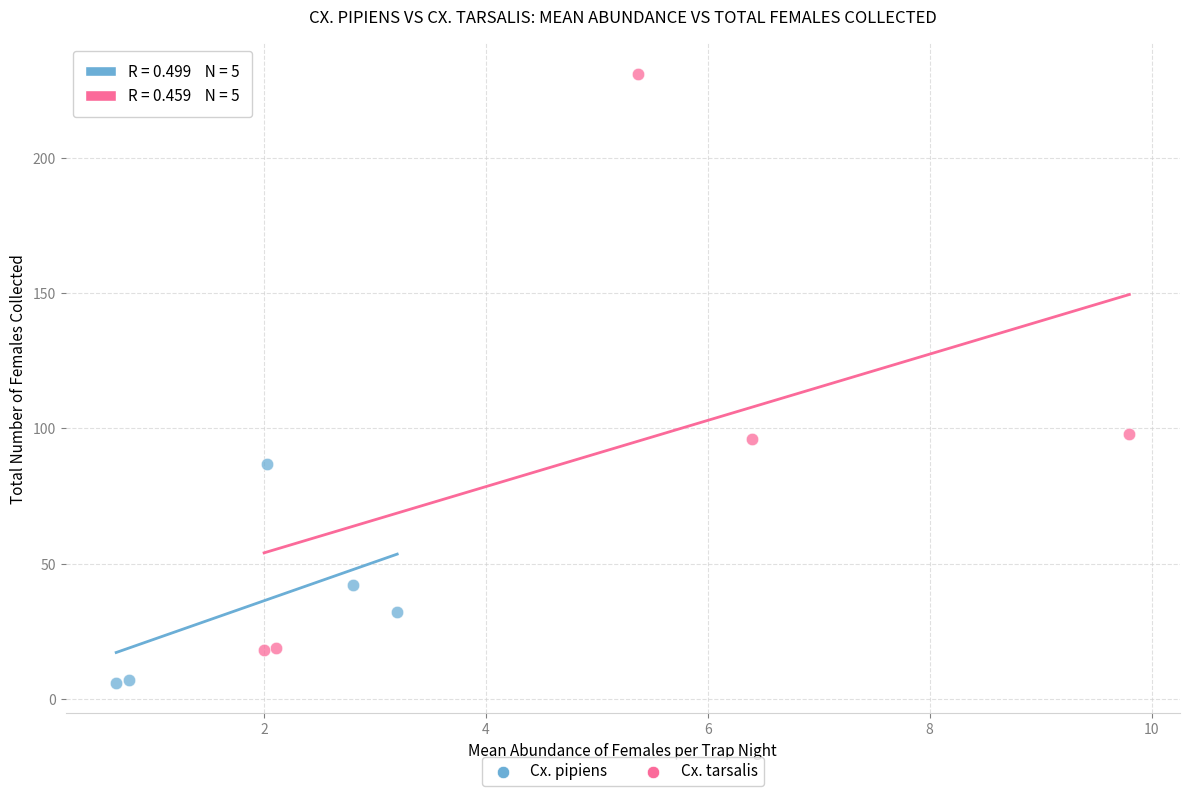

Which series reaches the minimum Y coordinate?

Cx. pipiens